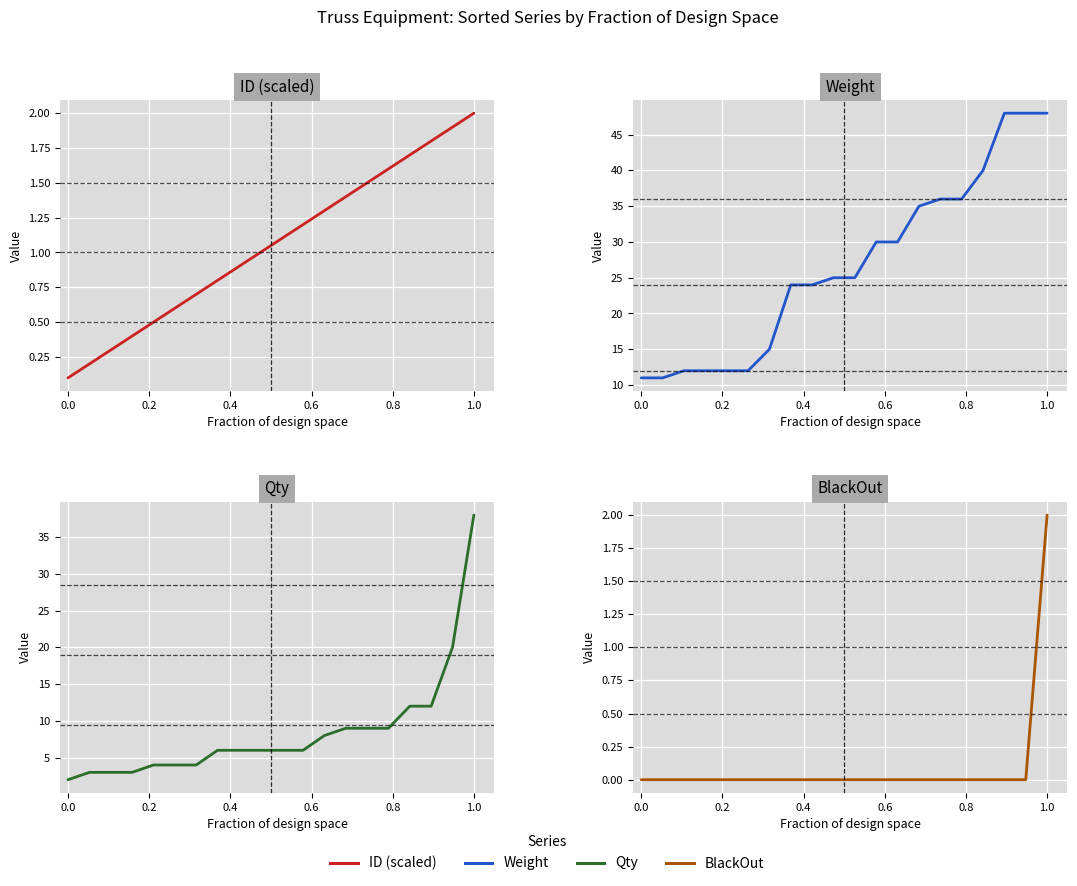

True or false: Weight has more than 0 interior local peaks.

False